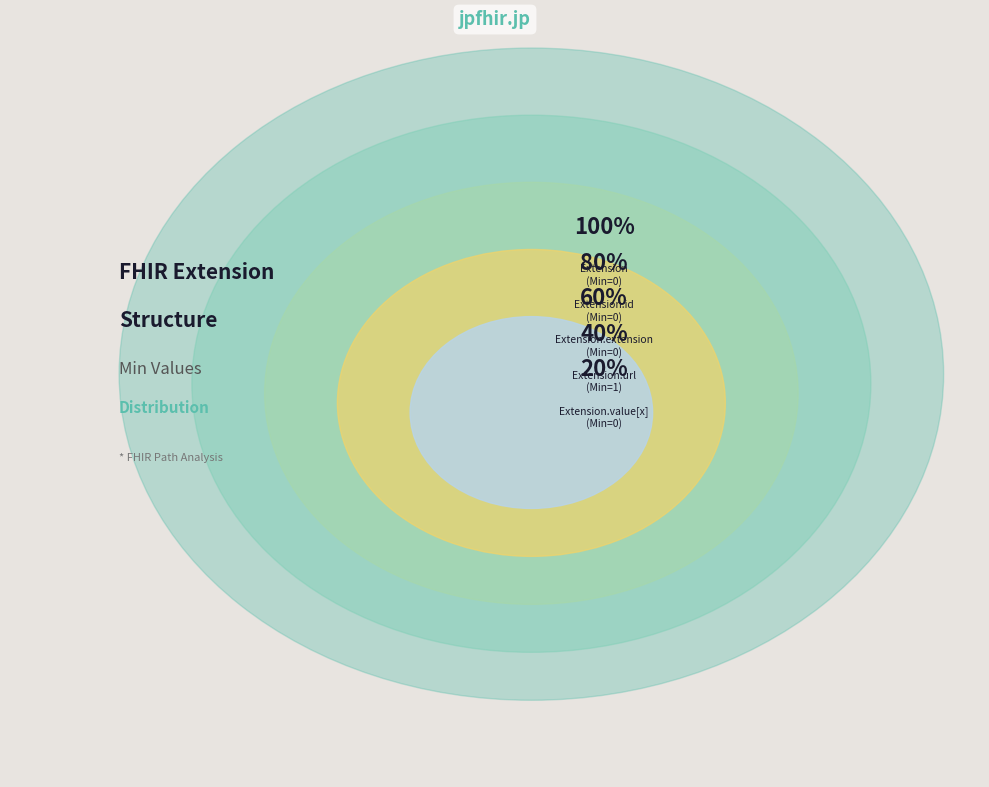

How many slices are in this pie chart?

5